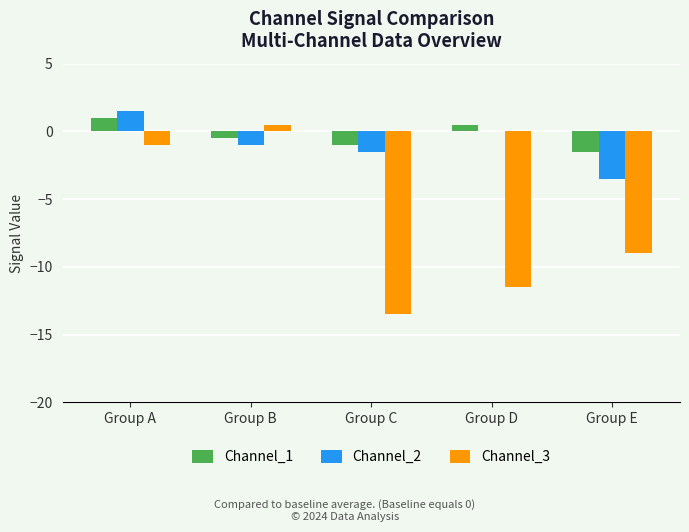

At which category is the sum across all series the highest?

Group A